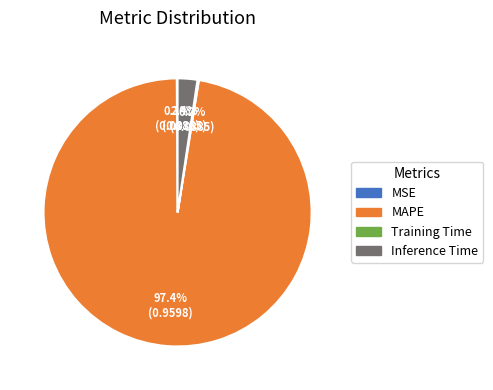

Which category has the biggest portion of the pie?

MAPE